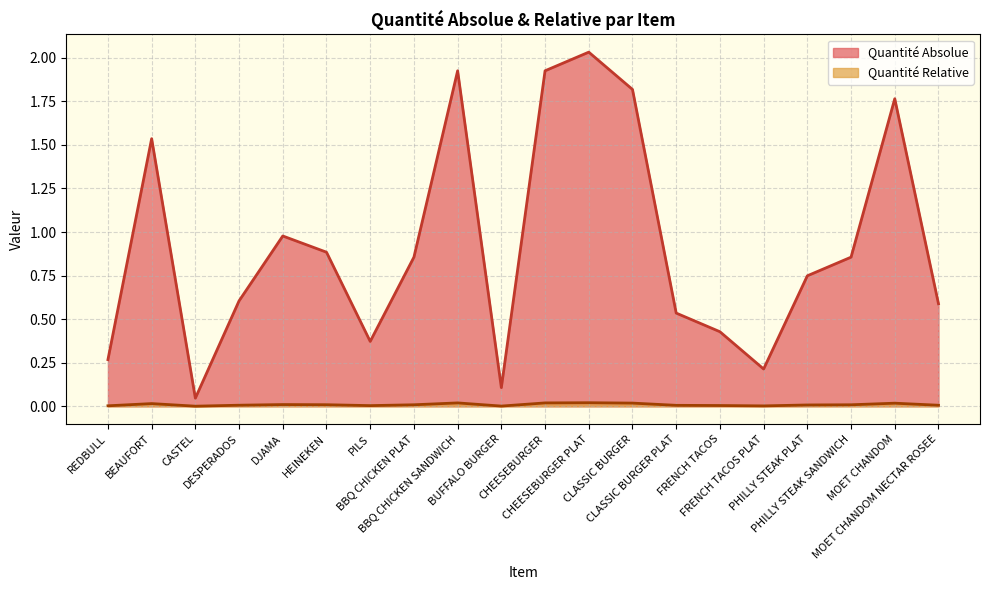

What are all the series names shown in the legend?

Quantité Absolue, Quantité Relative